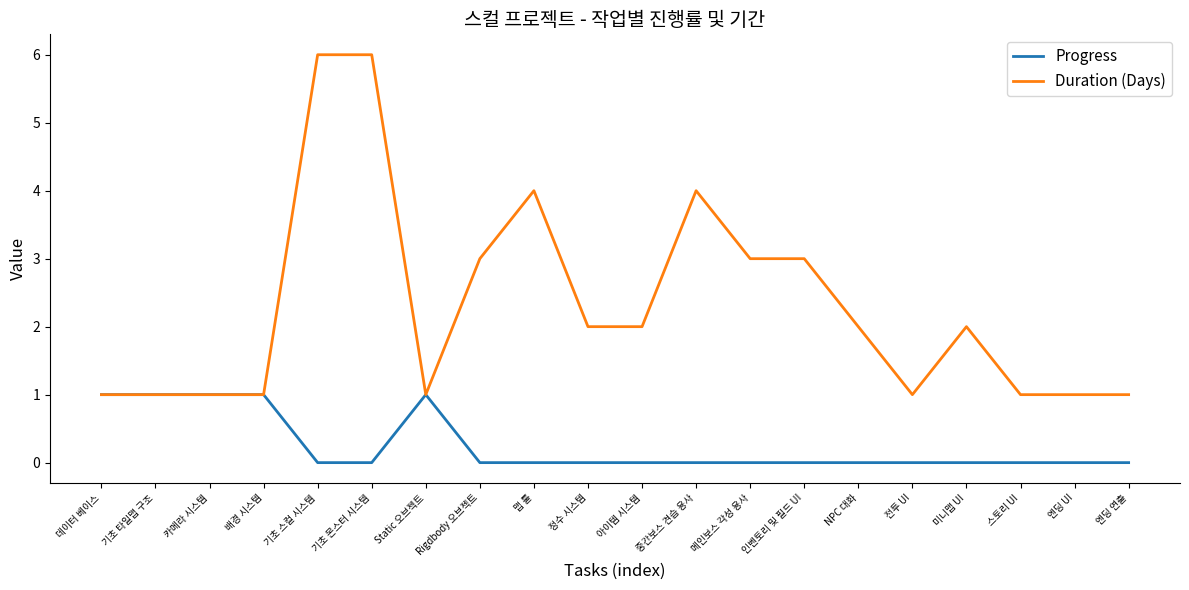

List the series in order of their overall mean, highest first.

Duration (Days), Progress